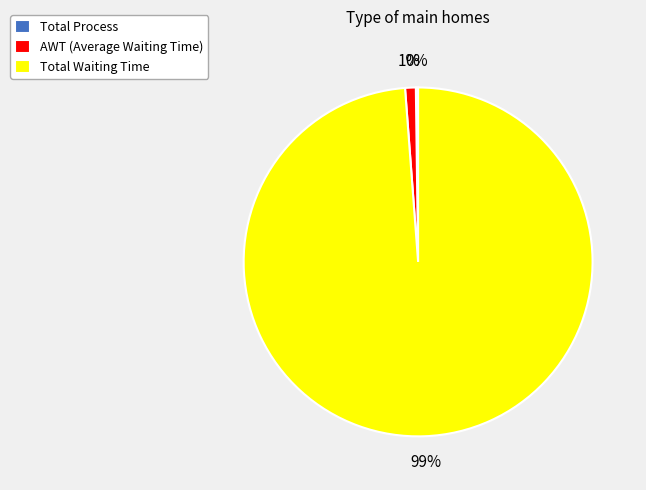

Which slice is the largest?

Total Waiting Time